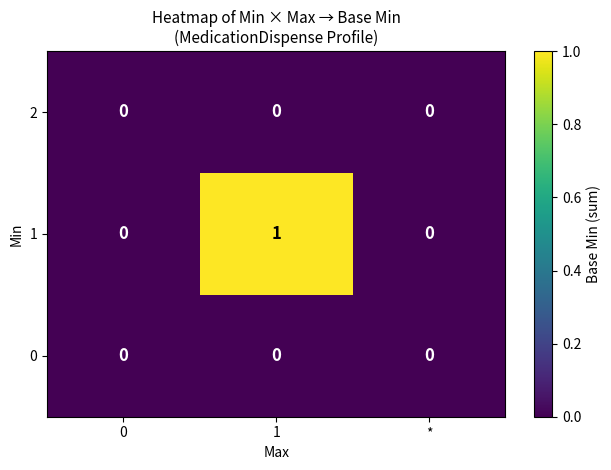

The 1 series shows 0 at *. True or false?

True